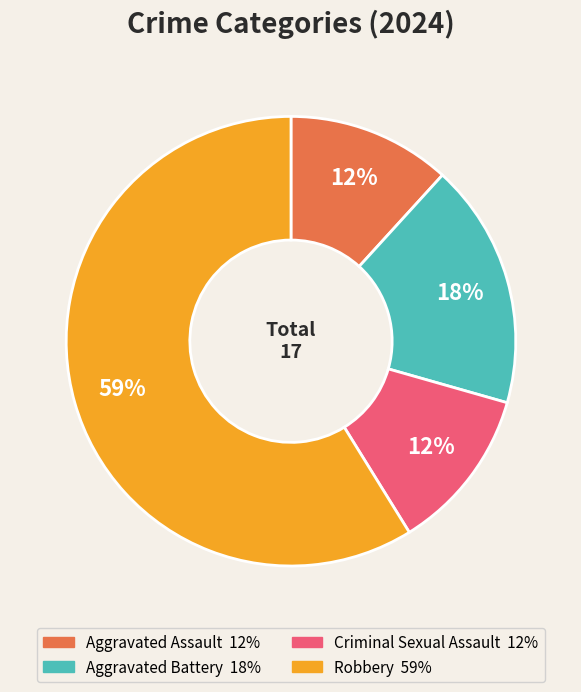

How many segments does this pie chart have?

4